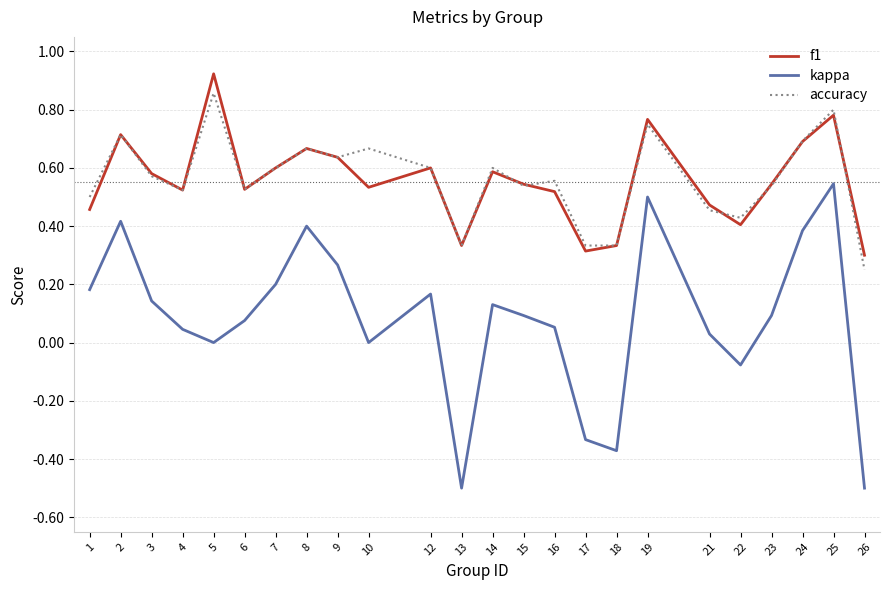

True or false: f1 has more than 0 points higher than both neighbors.

True